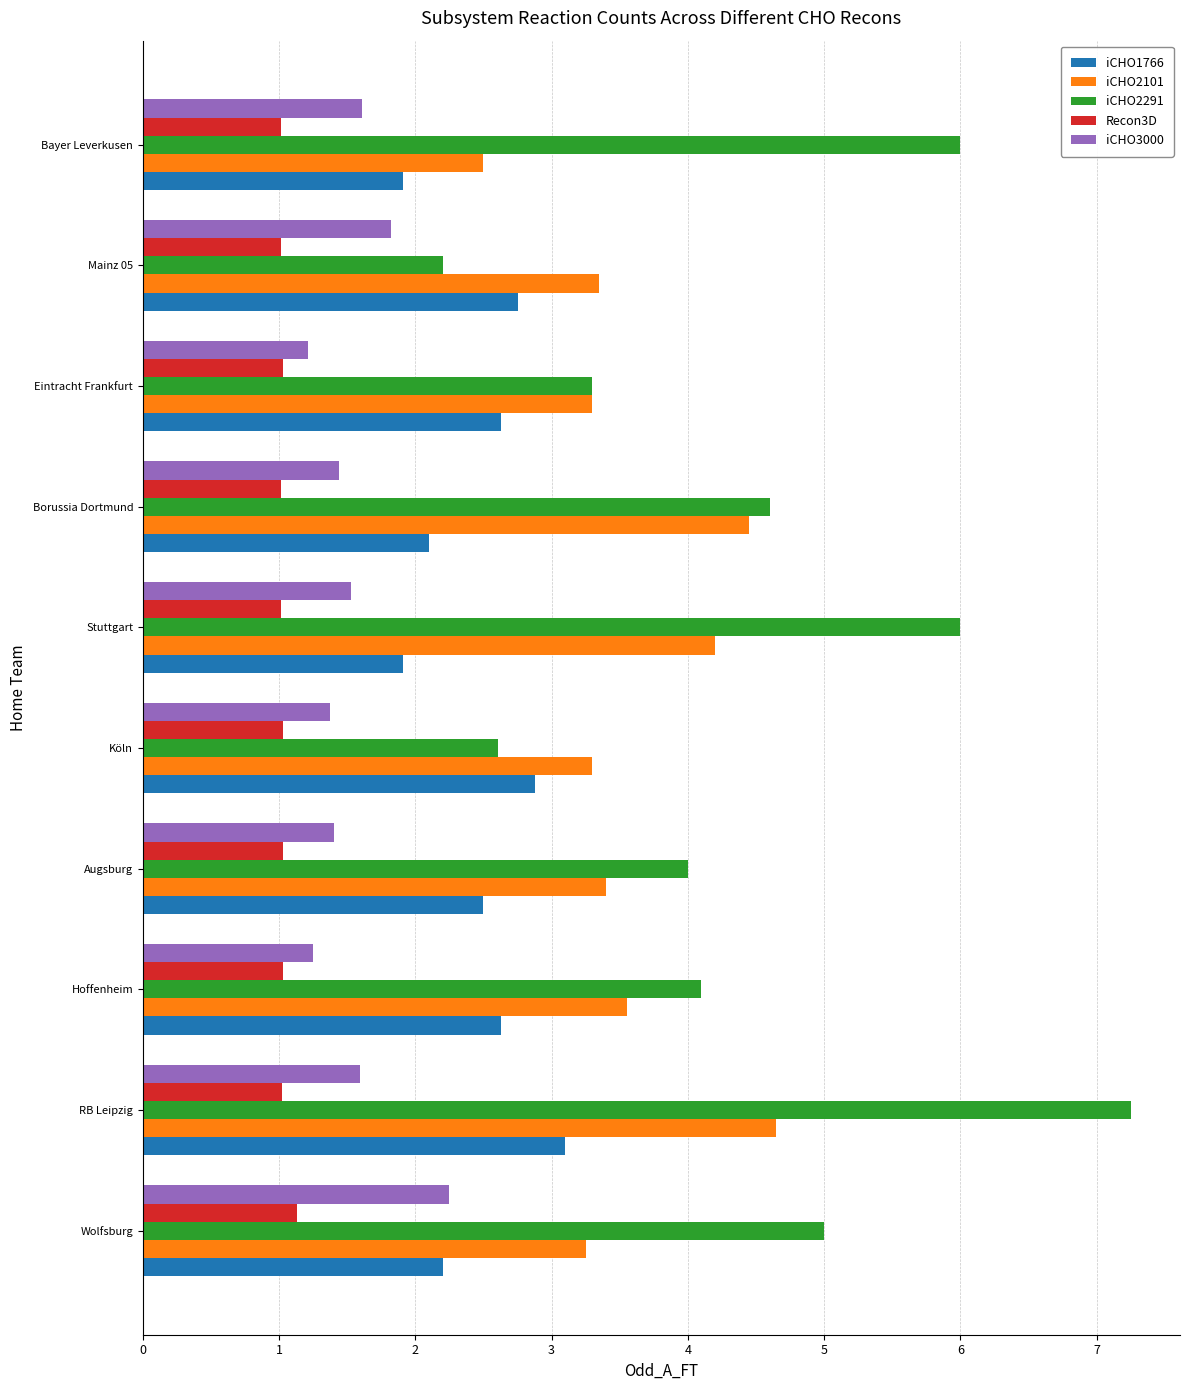

What is the sum of the iCHO2291 values at Borussia Dortmund and Augsburg?

8.6